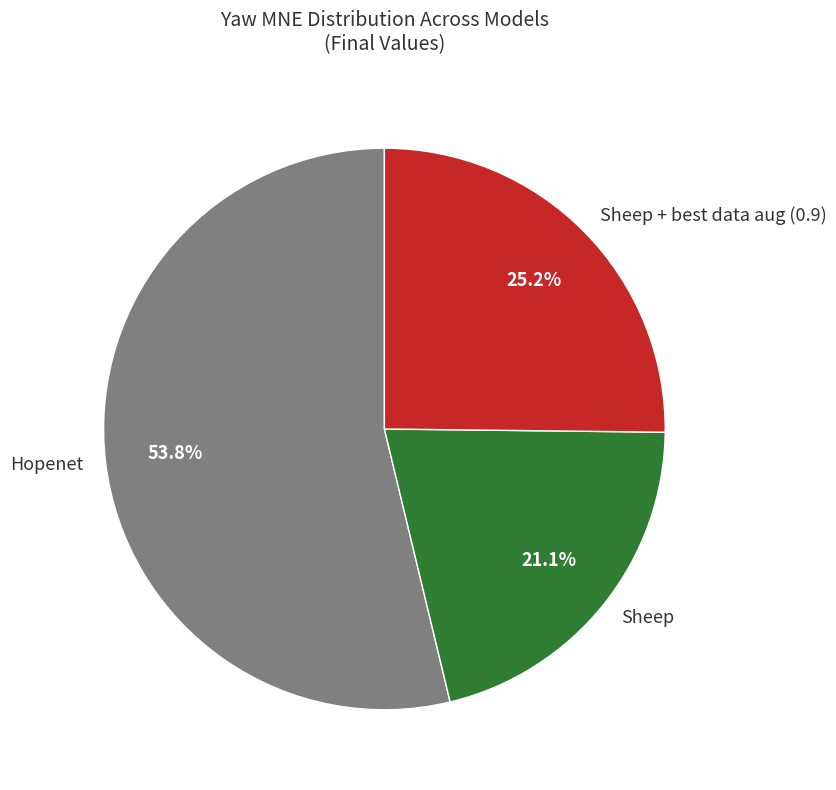

Count the number of slices in the pie.

3